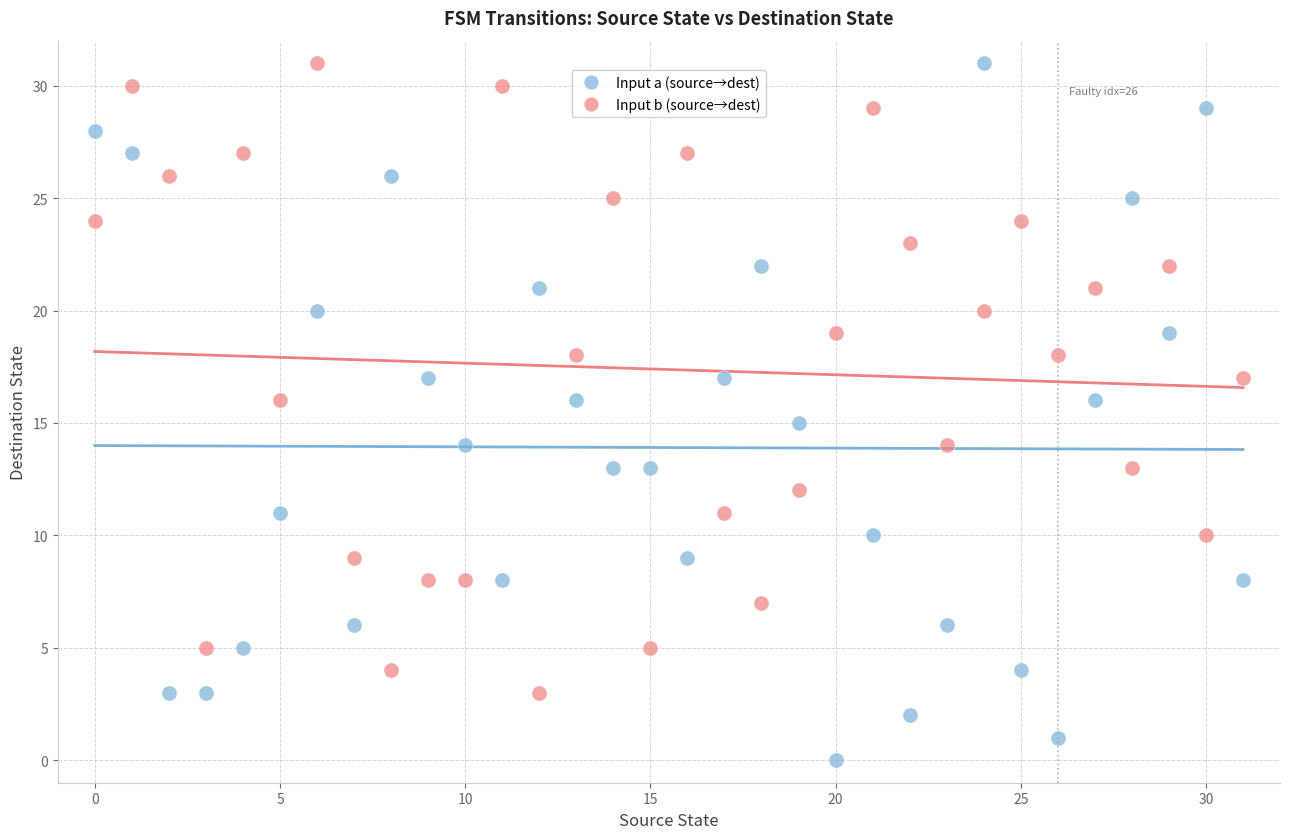

Across all data points, what is the range of Y values (max minus min)?

31